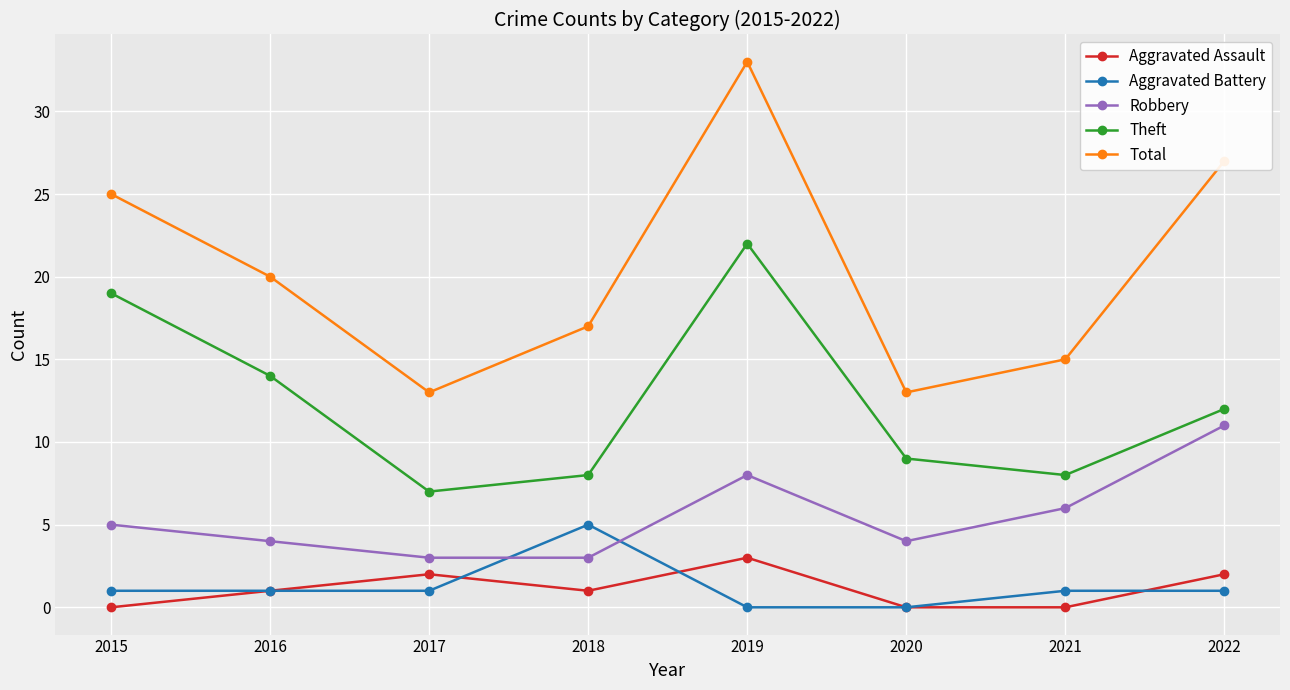

Reading left to right, transcribe all the data shown in this chart.

Aggravated Assault: 0	1	2	1	3	0	0	2
Aggravated Battery: 1	1	1	5	0	0	1	1
Robbery: 5	4	3	3	8	4	6	11
Theft: 19	14	7	8	22	9	8	12
Total: 25	20	13	17	33	13	15	27